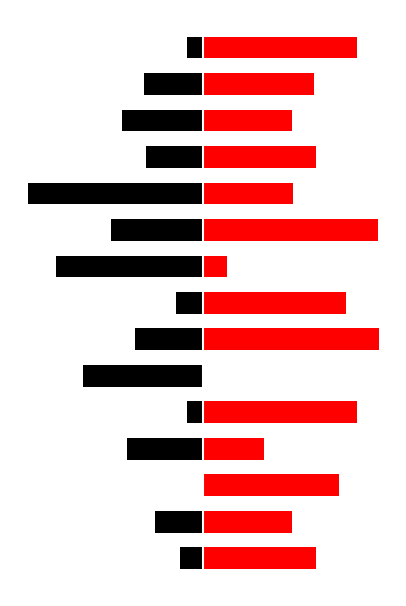

Reading right to left, list all the values displayed in this chart.

x: 14=-8.9	13=-33.7	12=-46.4	11=-32.6	10=-100.0	9=-52.4	8=-83.8	7=-15.2	6=-38.9	5=-68.3	4=-8.9	3=-43.5	2=0.0	1=-27.4	0=-13.2
y: 14=87.5	13=63.0	12=50.5	11=64.1	10=51.5	9=99.7	8=13.5	7=81.3	6=100.0	5=0.0	4=87.5	3=34.8	2=77.5	1=50.6	0=64.6